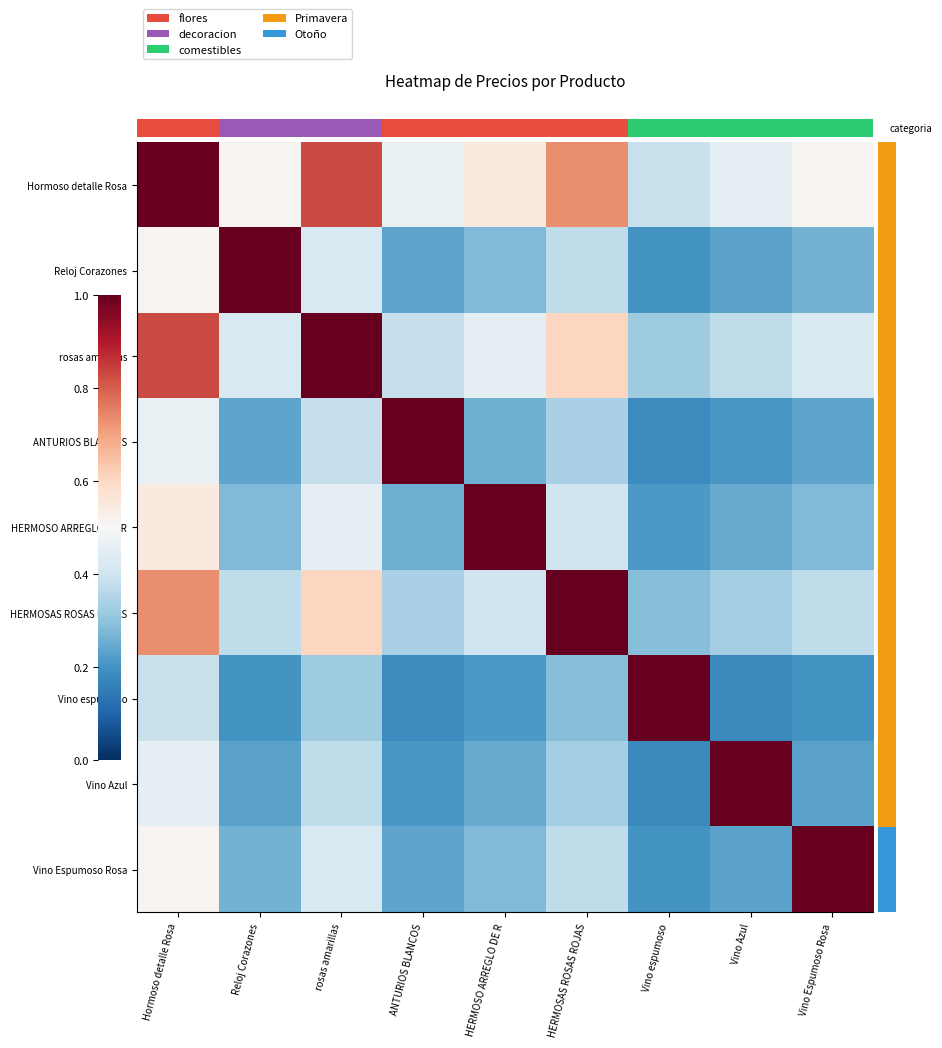

True or false: rosas amarillas has a value of 1.0 at rosas amarillas.

True